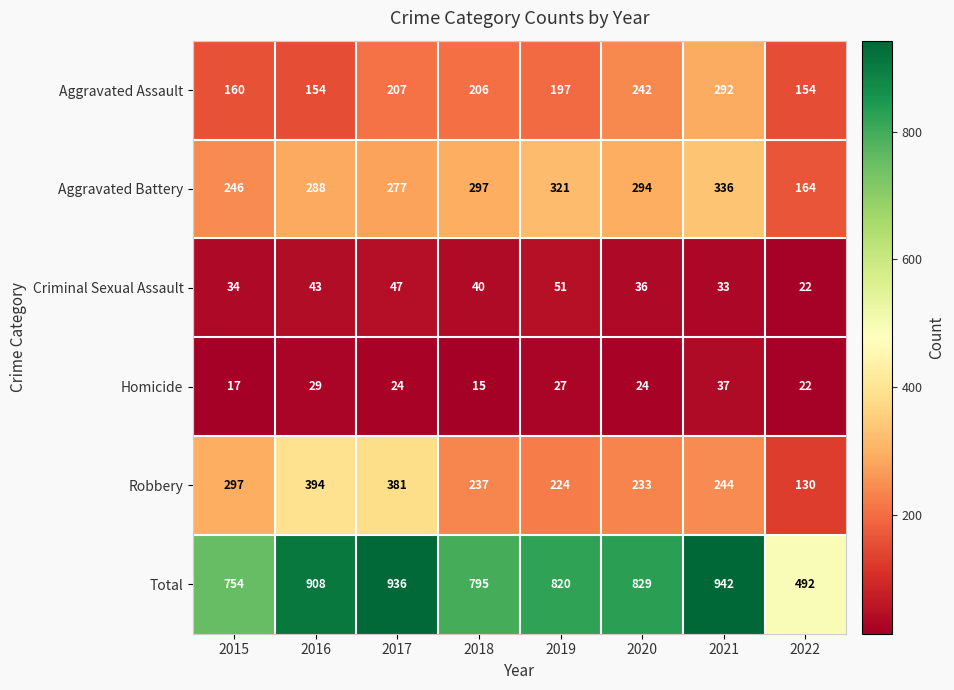

What is the difference between the highest and lowest values at 2018?

780